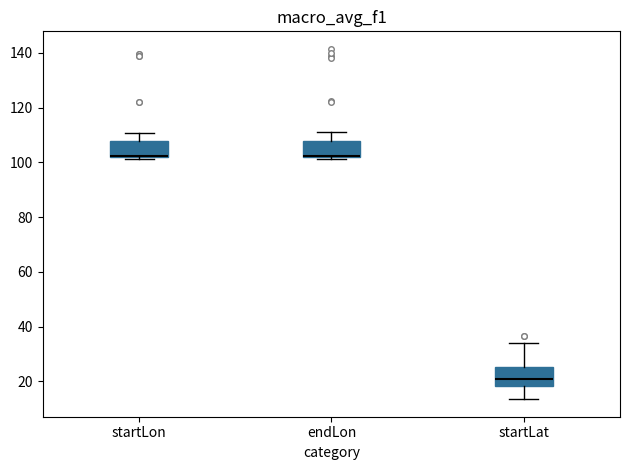

Reading left to right, read every box against the y-axis: the position of its median line, the range the box covers, and the ends of its whiskers. The values are not printed on the chart, so give them approximately, as read against the axis.

startLon: median 102 (drawn on the box's lower edge), box 102 to 108, whiskers 102 to 110
endLon: median 102 (drawn on the box's lower edge), box 102 to 108, whiskers 102 (just below the box's lower edge) to 112
startLat: median 20, box 18 to 26, whiskers 14 to 34